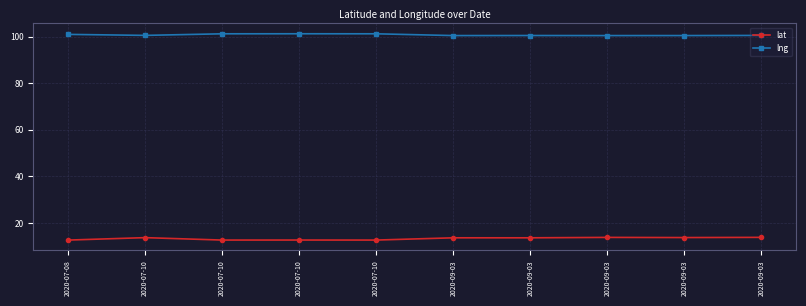

At which category does lng reach its first local valley?

2020-07-10